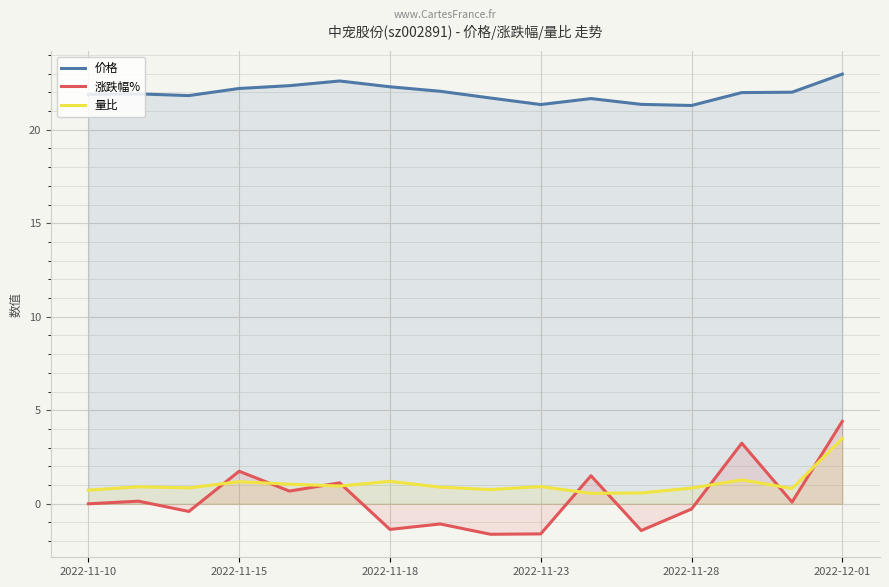

What is the minimum value for 量比?

0.6